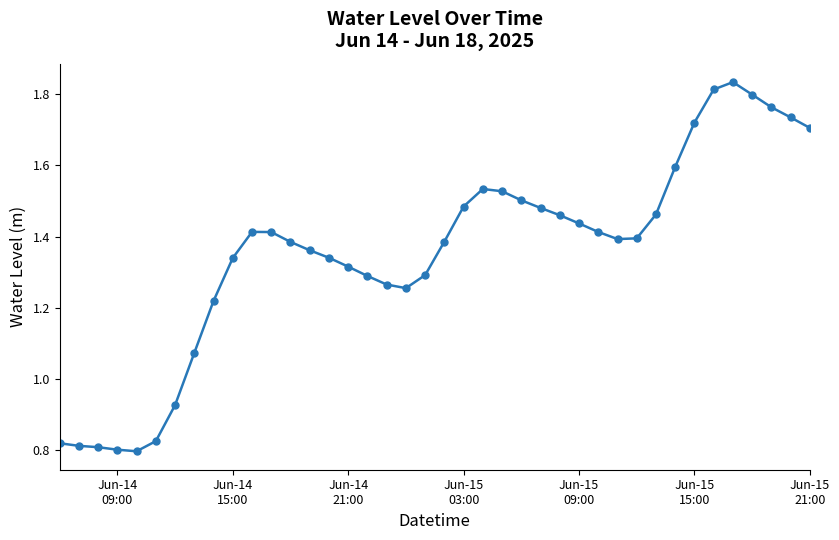

True or false: the data has more than 2 interior local peaks.

True